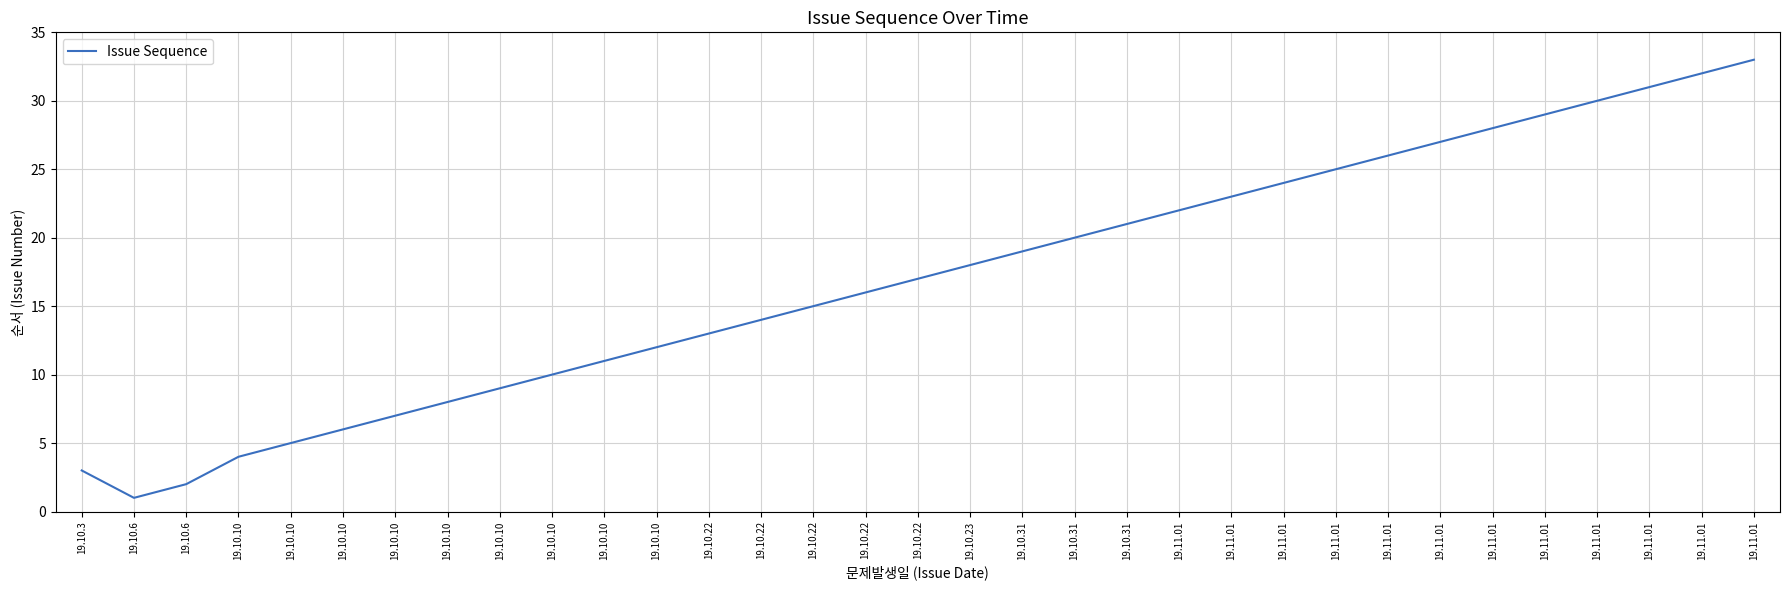

Where is the first local minimum?

19.10.6